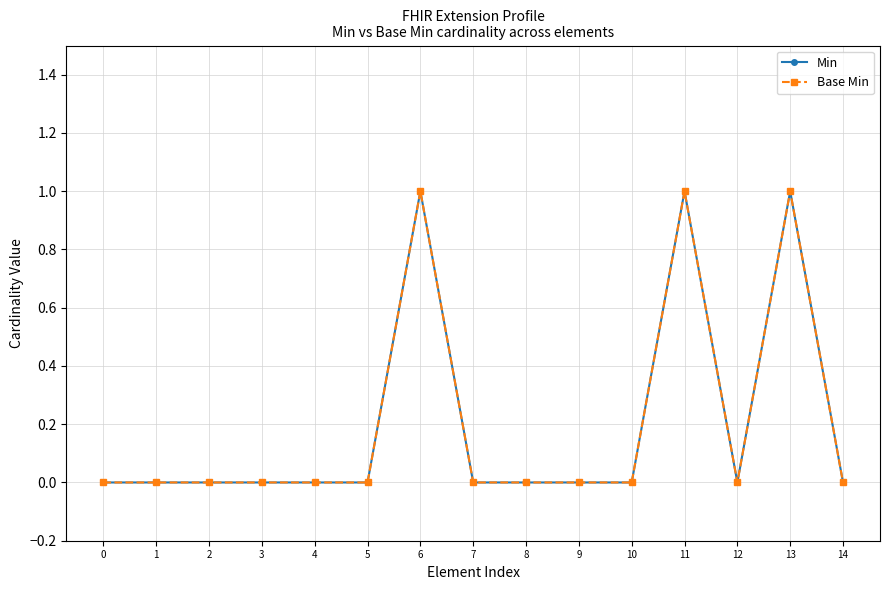

Reading left to right, extract all data points from this chart.

Min: 0	0	0	0	0	0	1	0	0	0	0	1	0	1	0
Base Min: 0	0	0	0	0	0	1	0	0	0	0	1	0	1	0